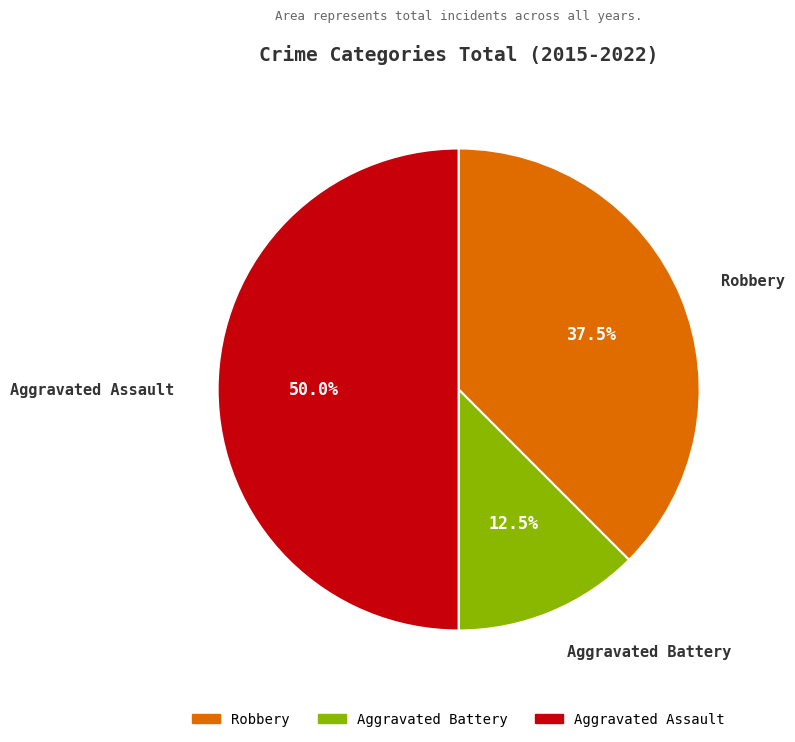

Does Robbery account for over 50% of the chart?

No